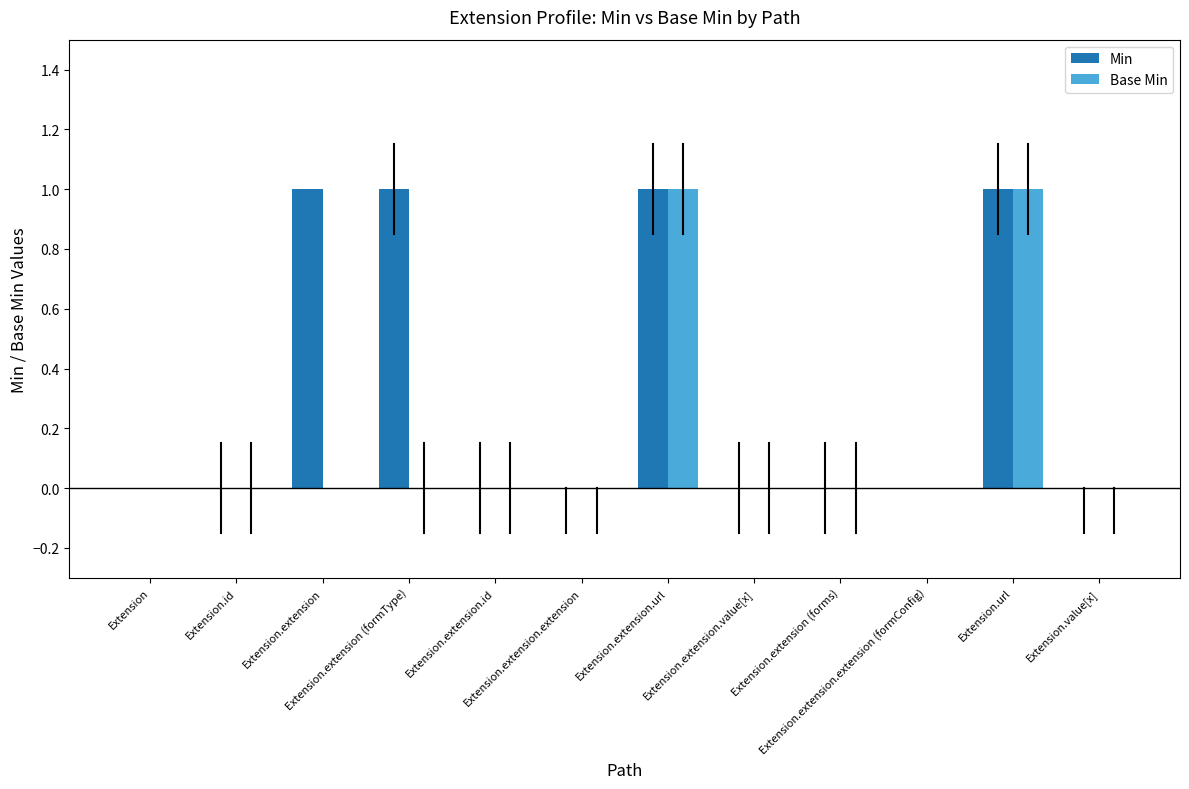

What is the sum of all Min values?

4